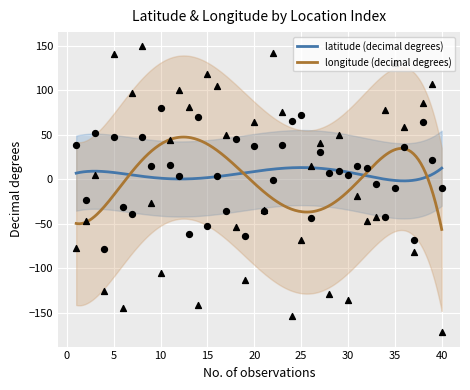

Which series reaches the minimum Y coordinate?

longitude (decimal degrees)